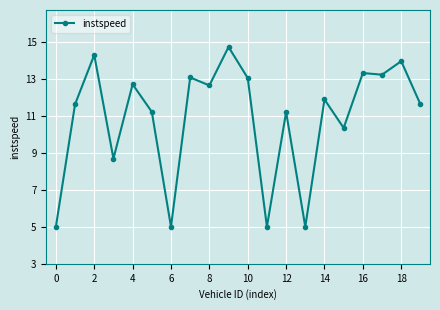

What is the minimum value shown in the chart?

5.0